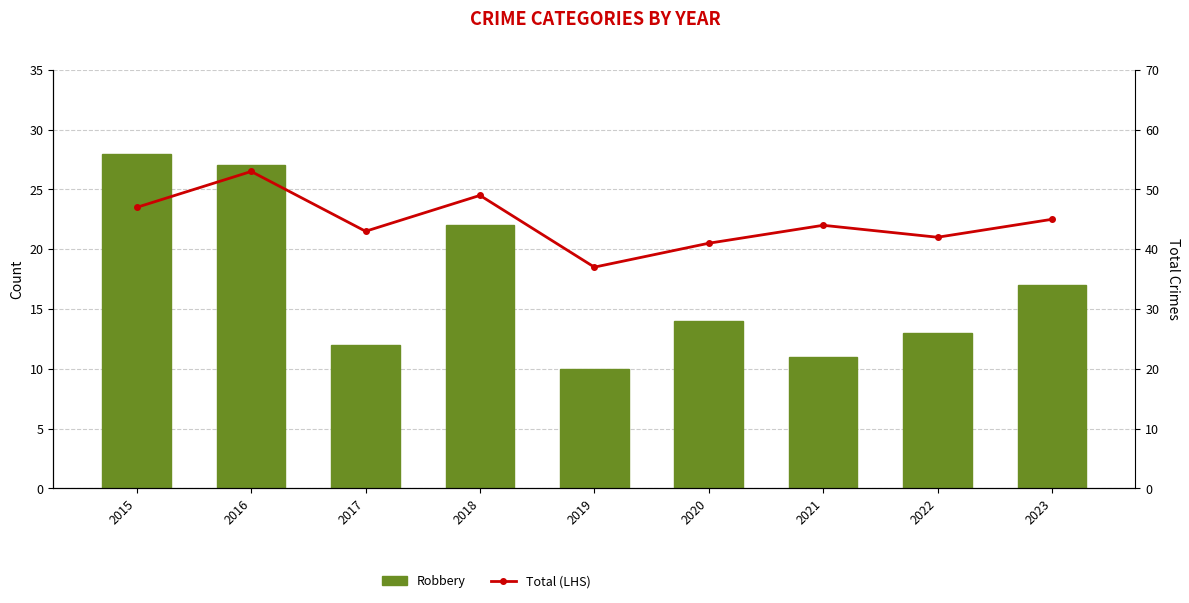

What are all the series names shown in the legend?

Robbery, Total (LHS)